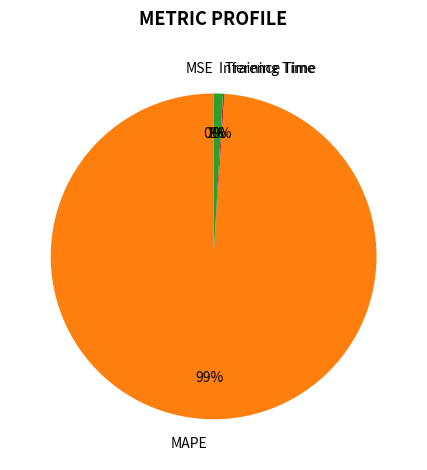

Which slice is the largest?

MAPE